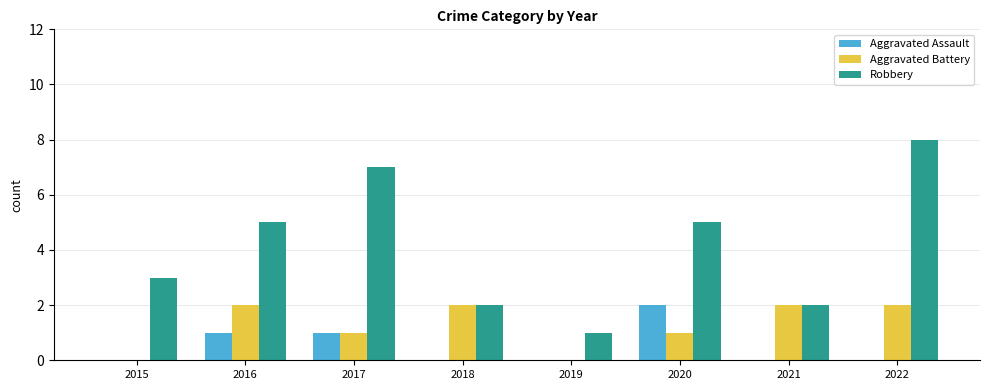

Are the bars grouped side by side (vs. stacked)?

Yes